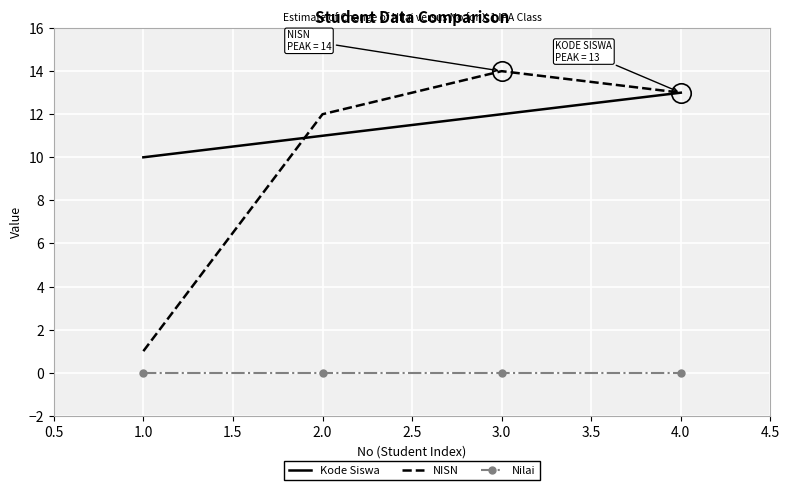

True or false: Kode Siswa has more than 0 interior local peaks.

False